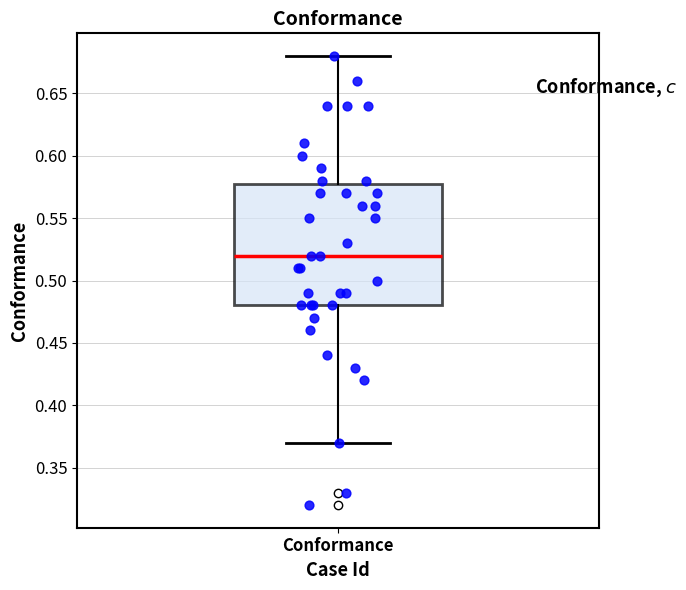

Where does the lower whisker of the box for Conformance end on the y-axis? The values are not printed on the chart, so give them approximately, as read against the axis.

0.37